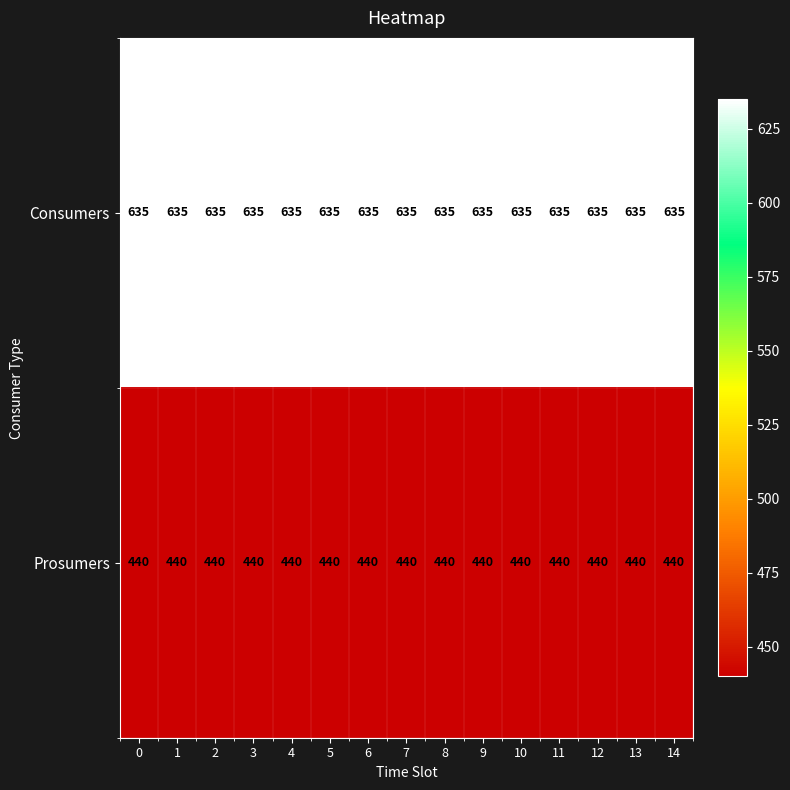

What is the spread (max minus min) of values at 2?

195